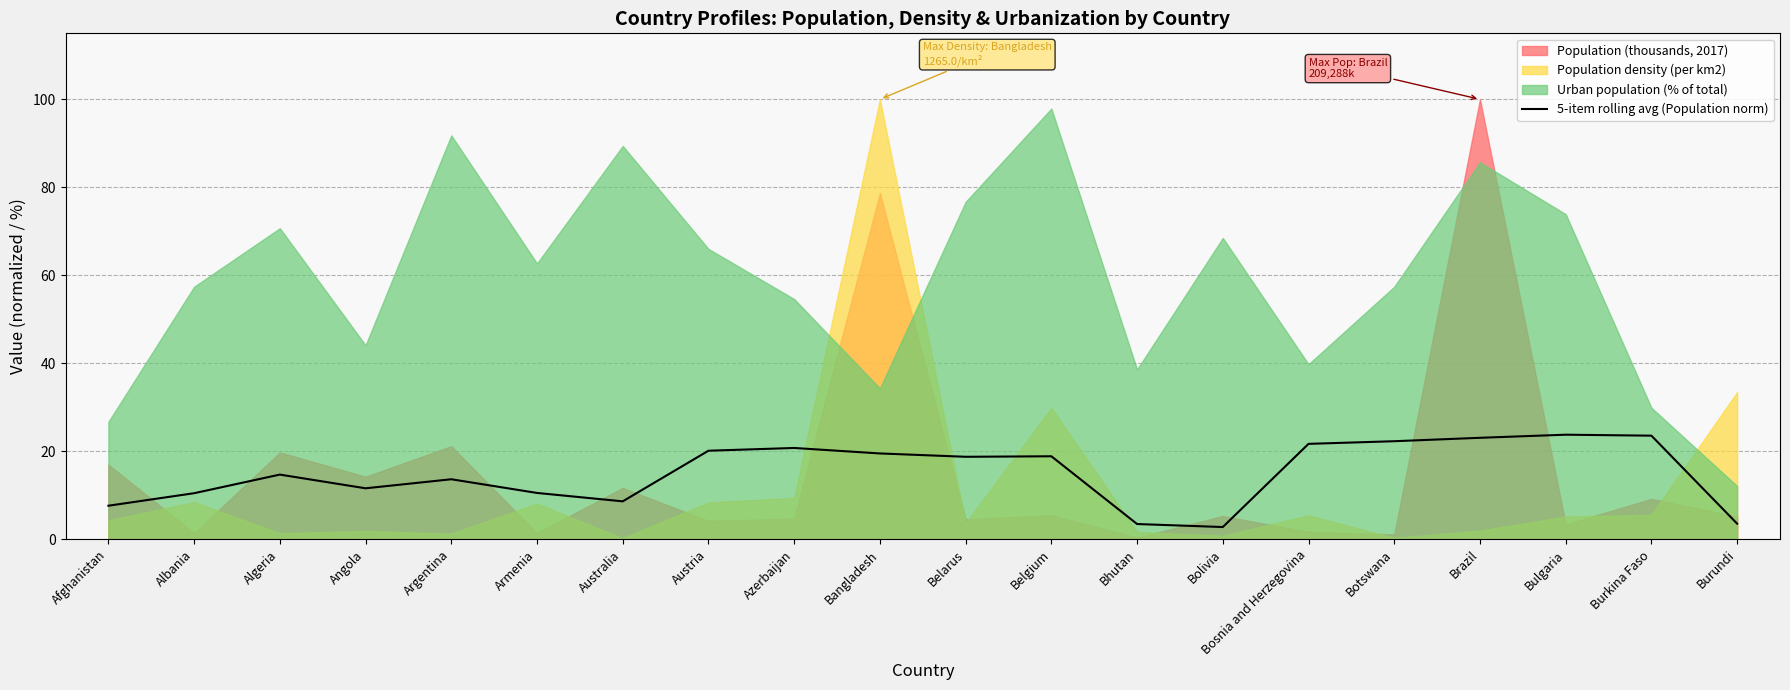

How many lines are shown in the chart?

1